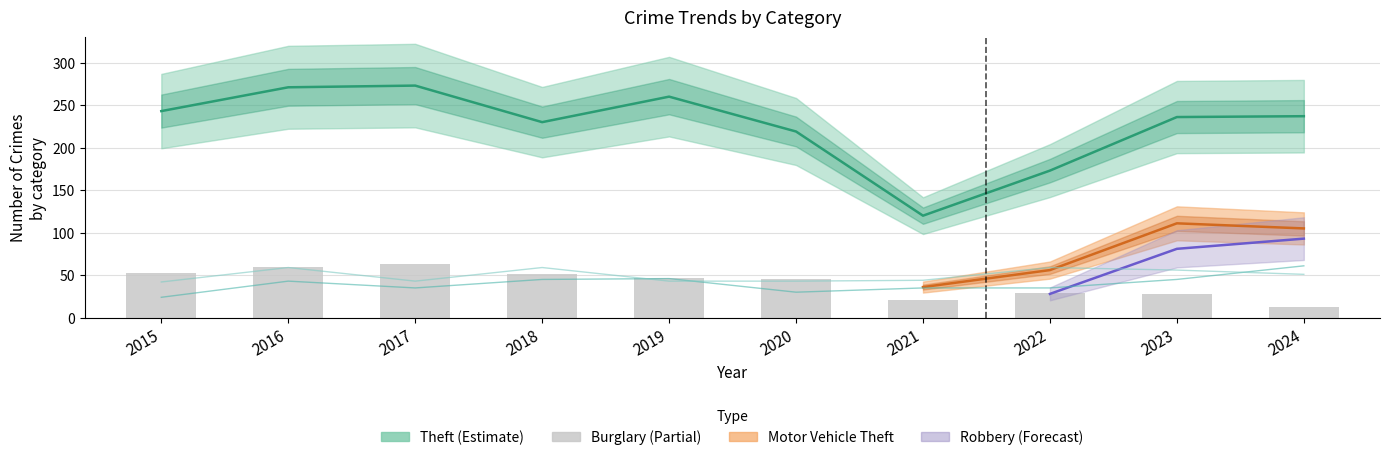

What is the spread (max minus min) of values at 2015?

29